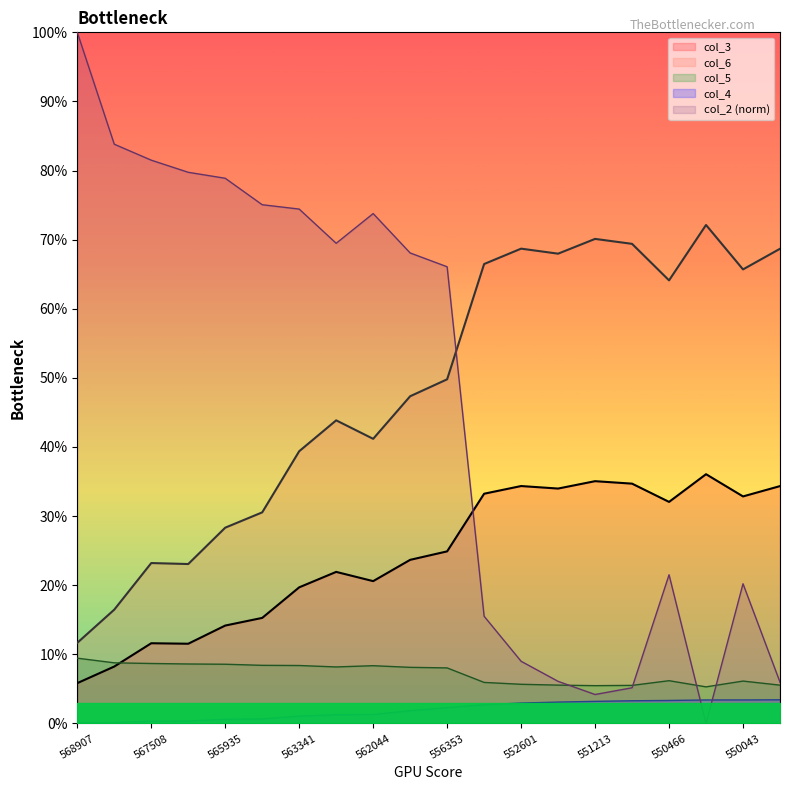

Which series ends up on top after the final intersection of col_5 and col_6?

col_6